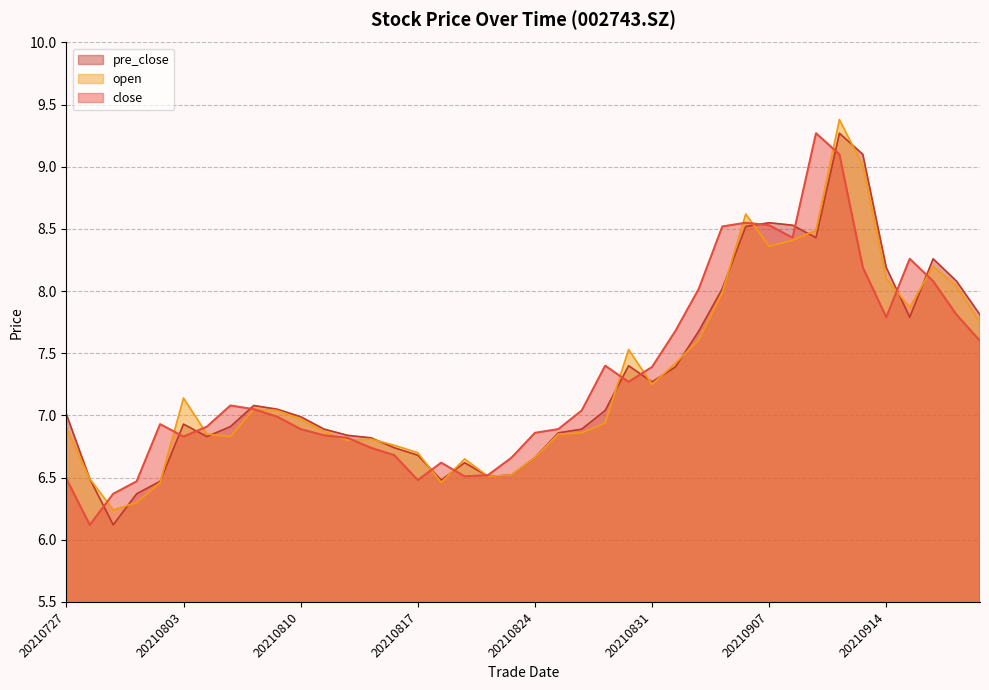

At which label is close closest to 7?

20210809